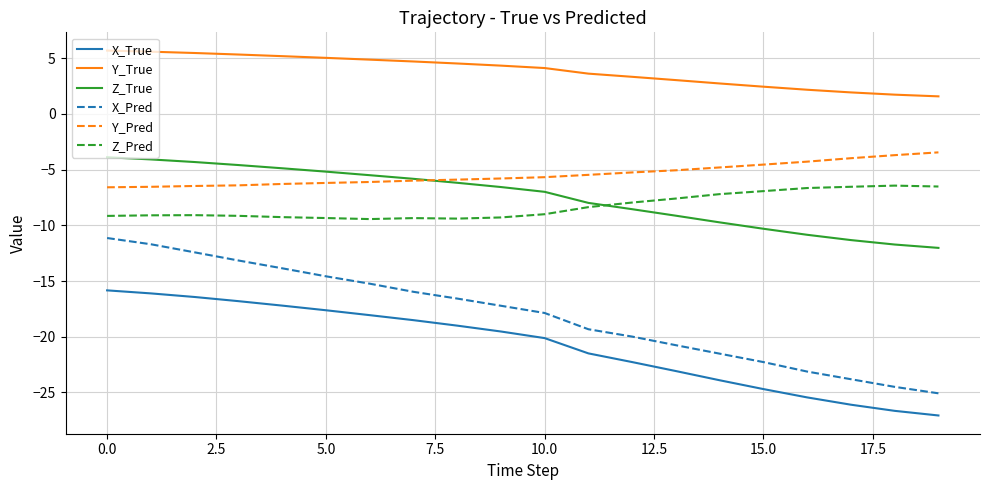

Which series has the widest spread of values?

X_Pred